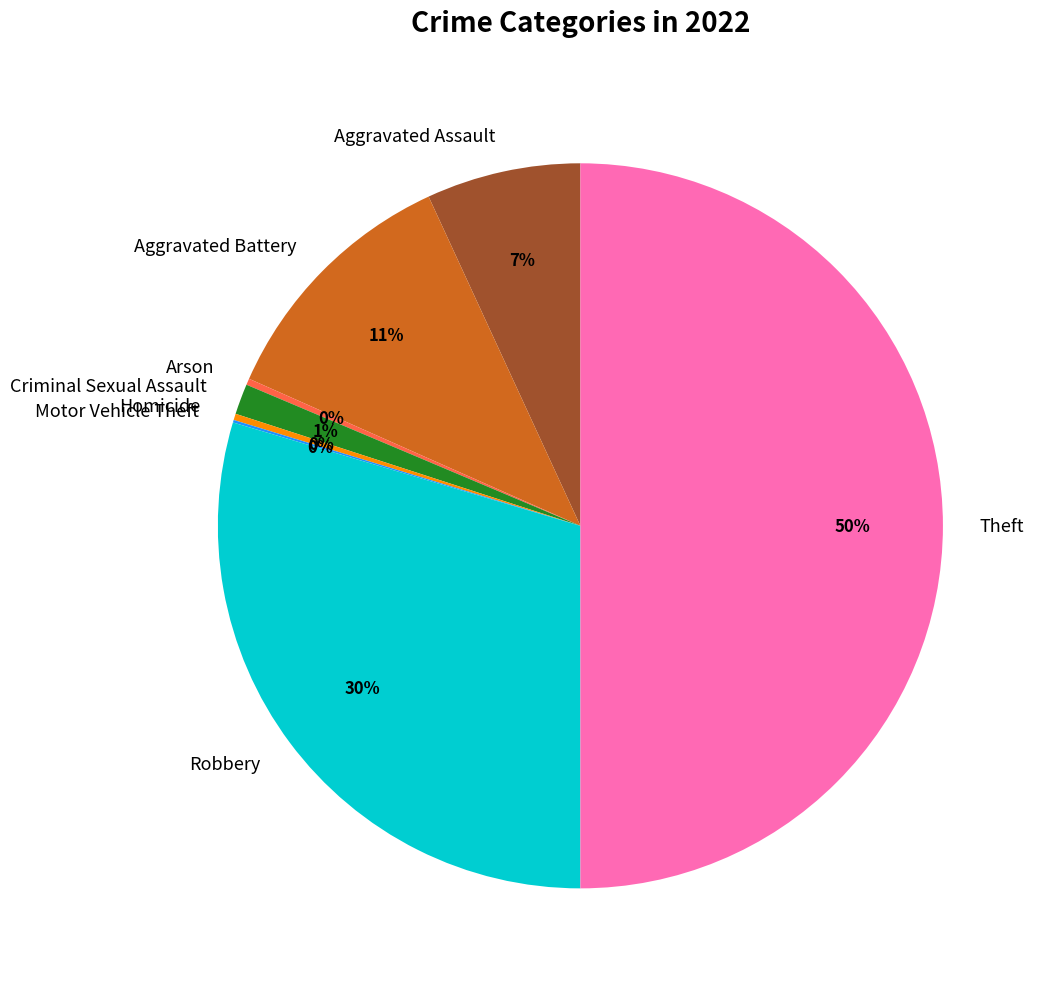

Which has a higher value, Theft or Arson?

Theft